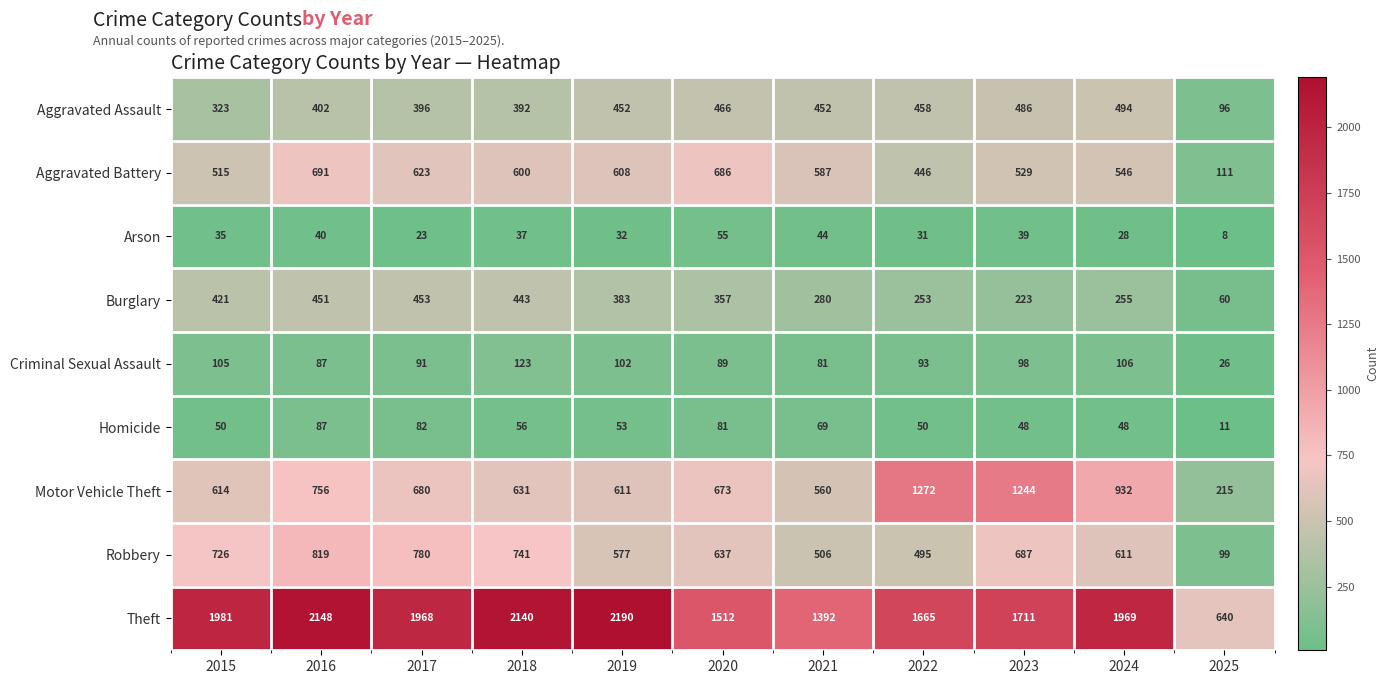

Rank the series by their maximum value, from lowest to highest.

Arson, Homicide, Criminal Sexual Assault, Burglary, Aggravated Assault, Aggravated Battery, Robbery, Motor Vehicle Theft, Theft